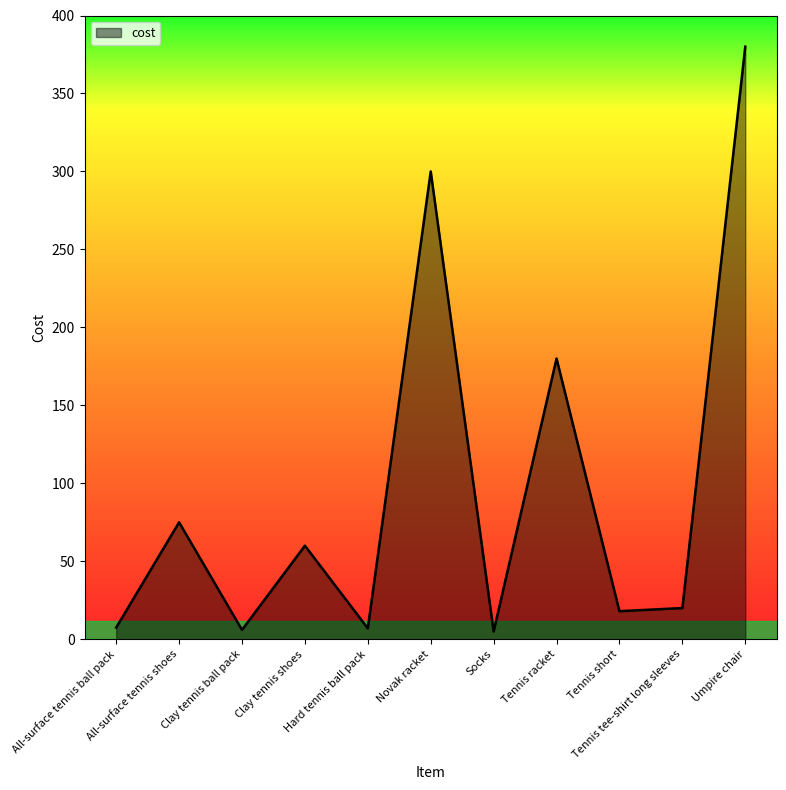

Read the value at Tennis short.

18.0